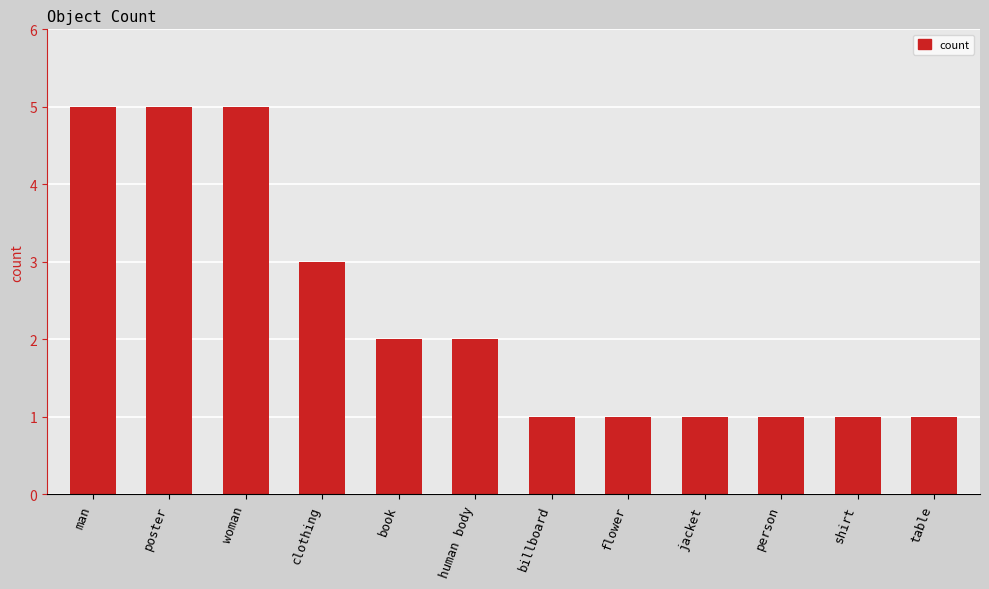

What position from the left is woman?

3